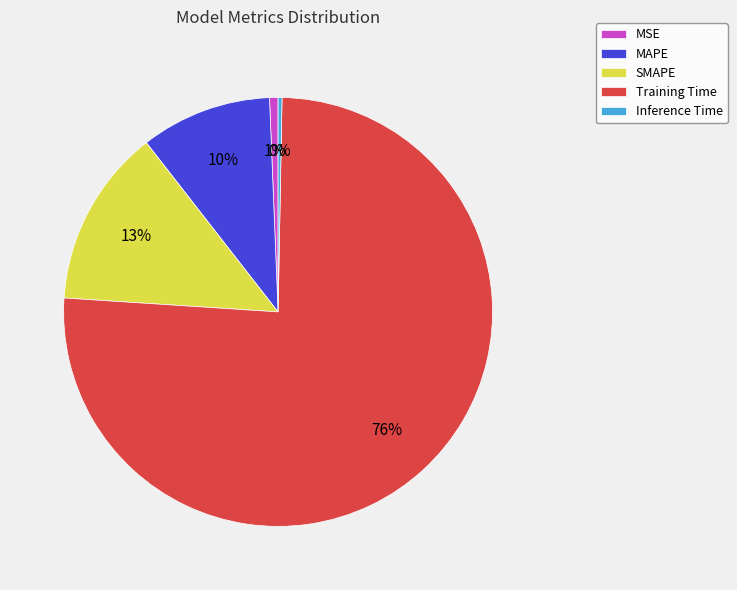

Is it true that Inference Time is 14% of the pie?

False